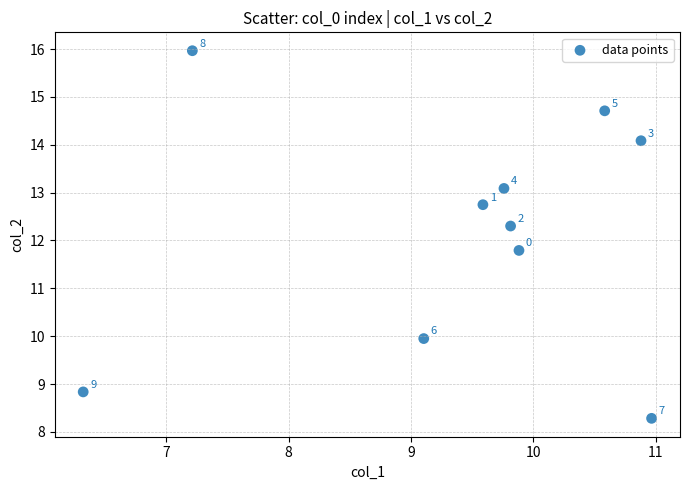

What Y value in the scatter plot is closest to 12?

11.8